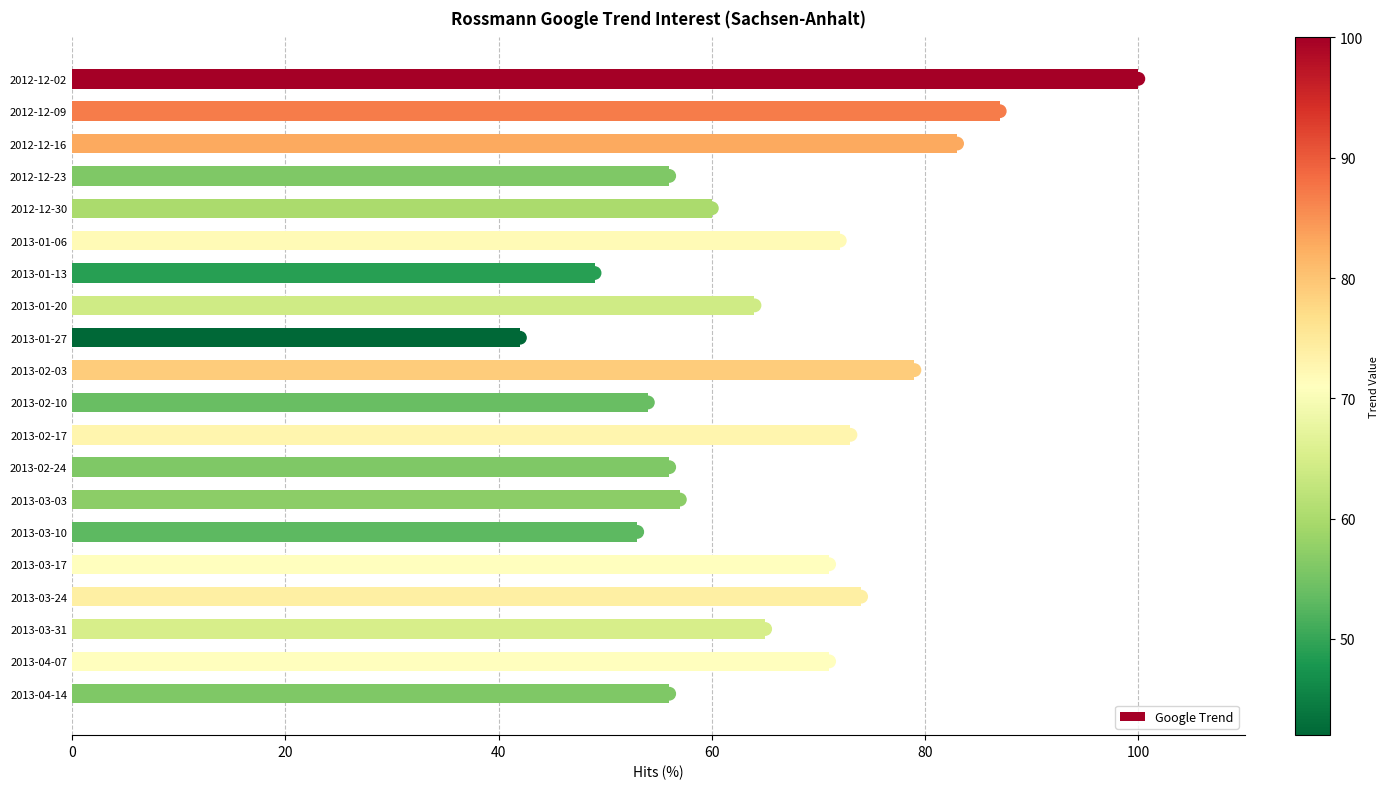

The value of Google Trend at 2012-12-30 is 41. True or false?

False